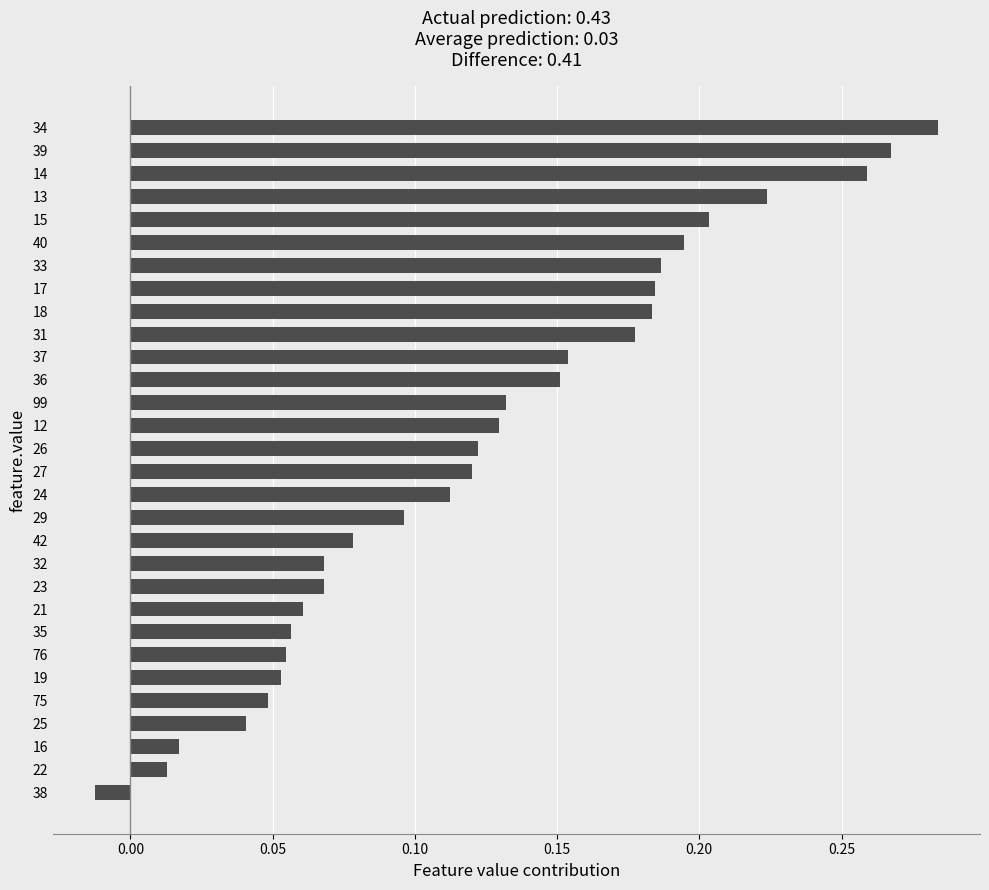

What is the sum of all values?

3.7